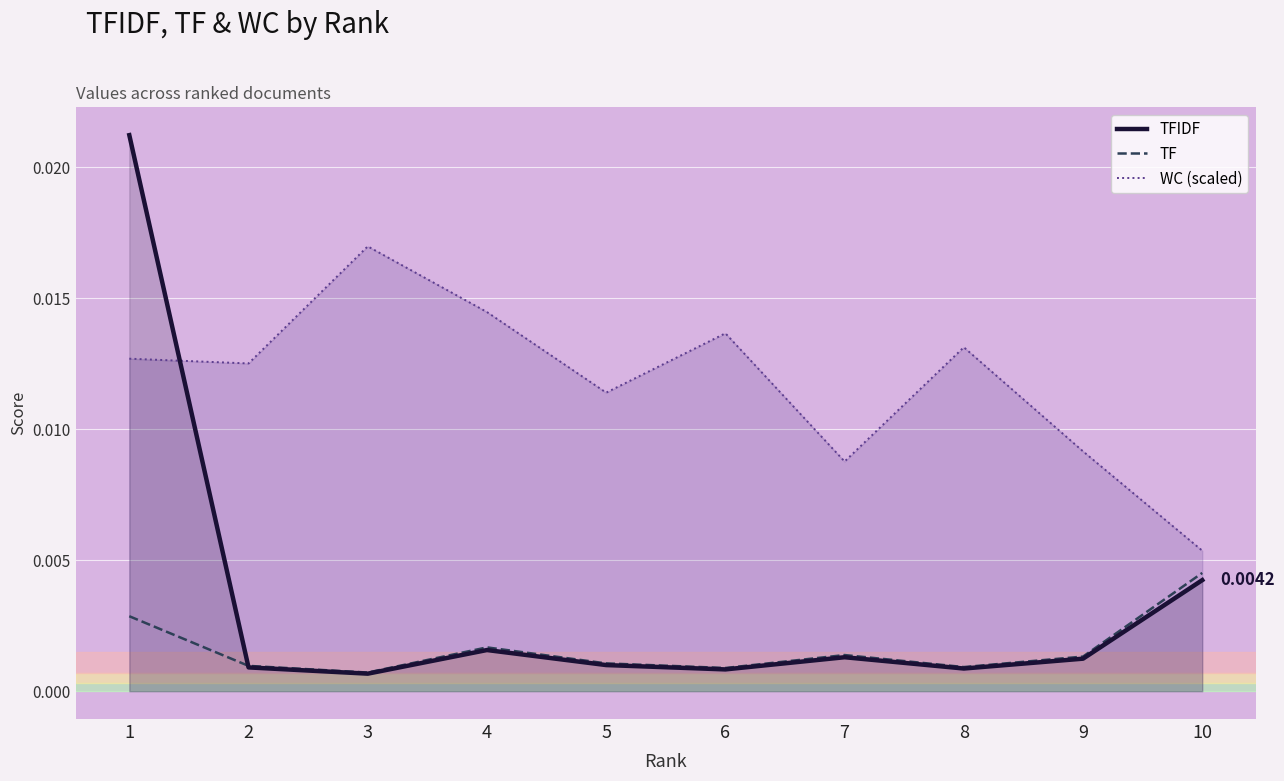

How many lines are shown in the chart?

3